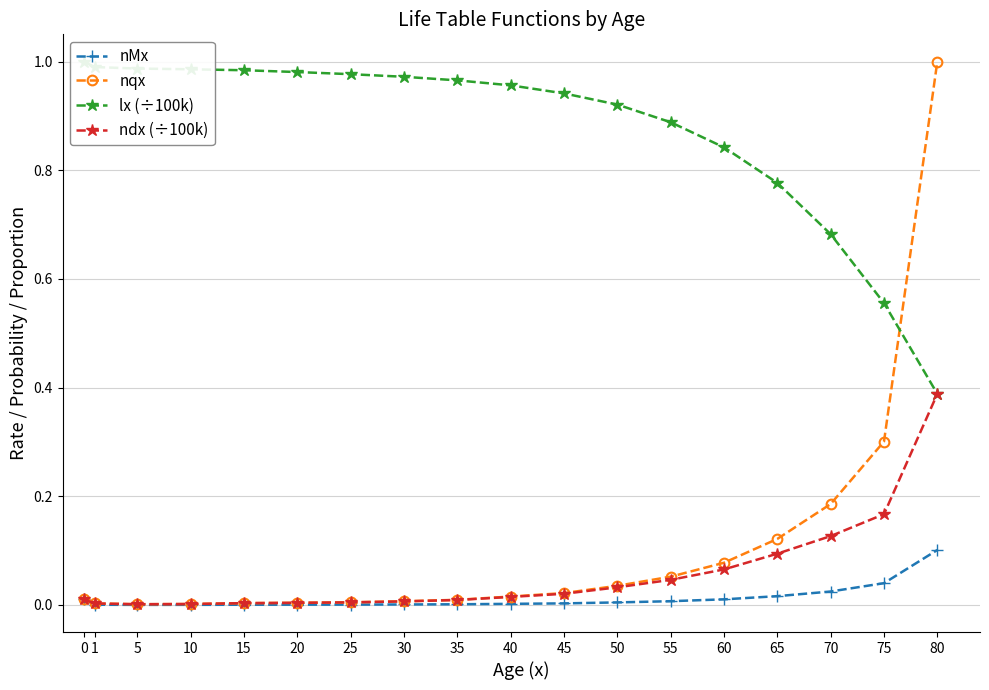

Reading left to right, list all the values displayed in this chart.

nMx: 0.0	0.0	0.0	0.0	0.0	0.0	0.0	0.0	0.0	0.0	0.0	0.0	0.0	0.0	0.0	0.0	0.0	0.1
nqx: 0.0	0.0	0.0	0.0	0.0	0.0	0.0	0.0	0.0	0.0	0.0	0.0	0.1	0.1	0.1	0.2	0.3	1.0
lx (÷100k): 1.0	1.0	1.0	1.0	1.0	1.0	1.0	1.0	1.0	1.0	0.9	0.9	0.9	0.8	0.8	0.7	0.6	0.4
ndx (÷100k): 0.0	0.0	0.0	0.0	0.0	0.0	0.0	0.0	0.0	0.0	0.0	0.0	0.0	0.1	0.1	0.1	0.2	0.4